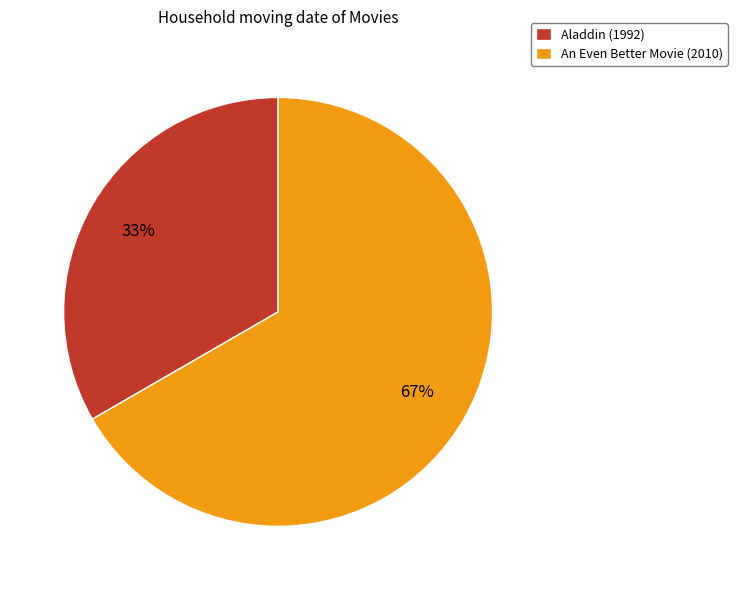

Which slice represents more than half of the pie?

An Even Better Movie (2010)